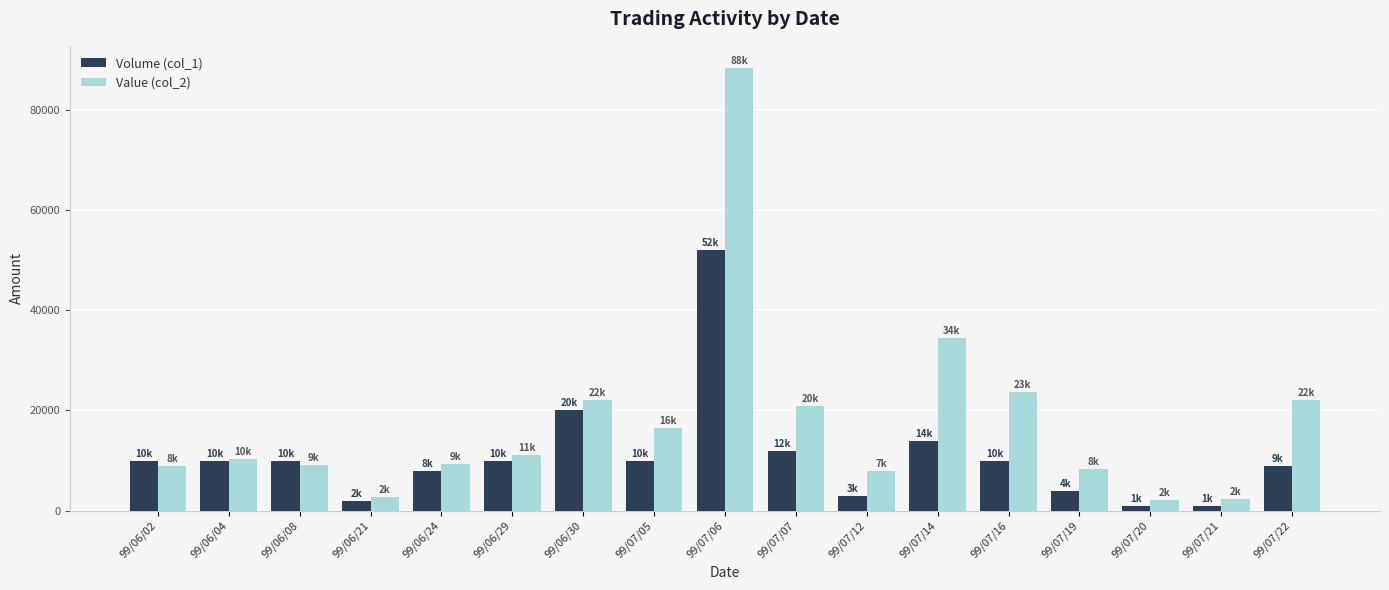

Between 99/06/21 and 99/06/30, which series saw the biggest shift?

Value (col_2)